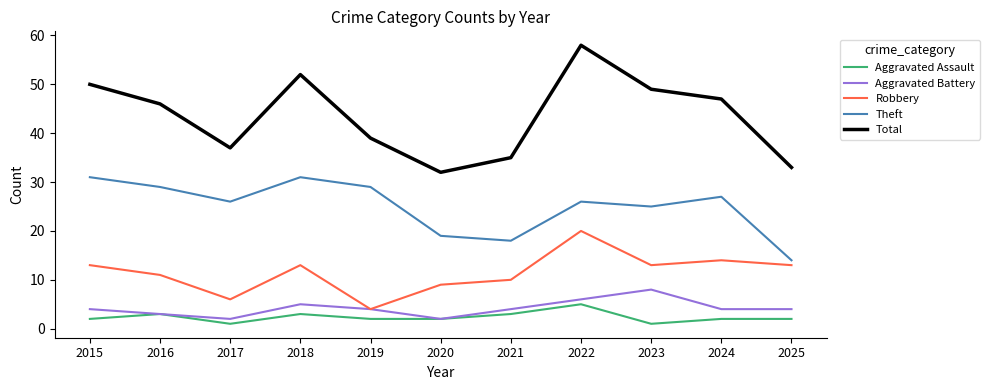

What is the difference between the maximum and minimum values in the Robbery series?

16